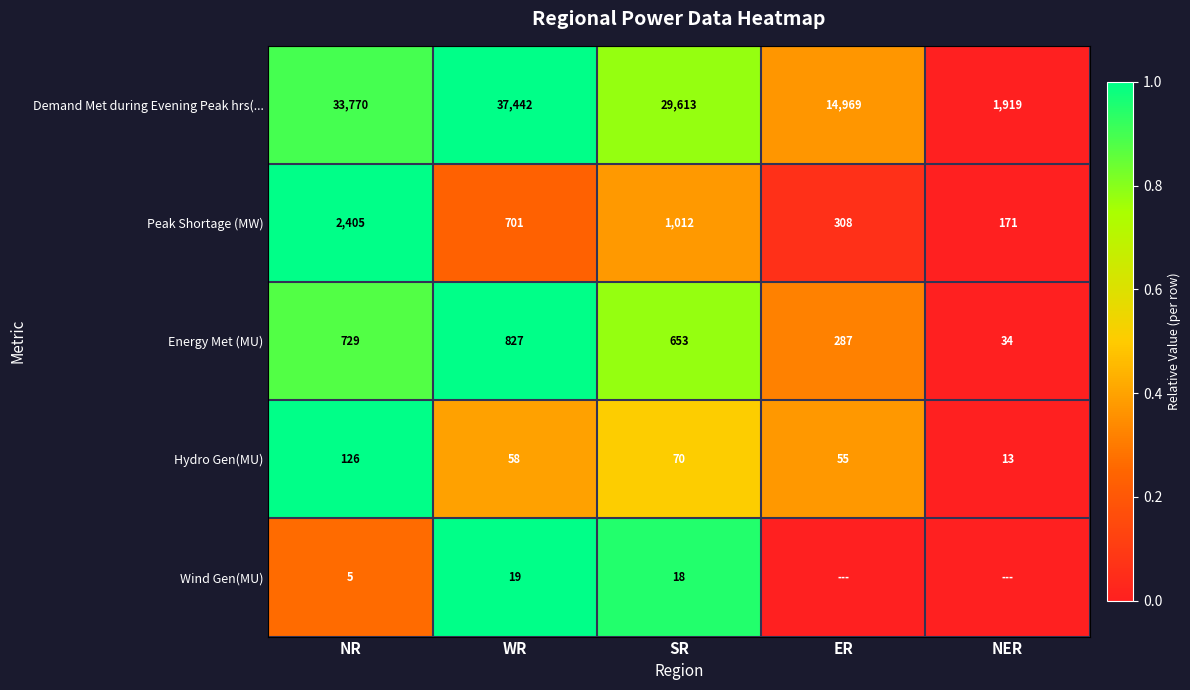

How many Demand Met during Evening Peak hrs(... values are between 14969 and 33770?

3